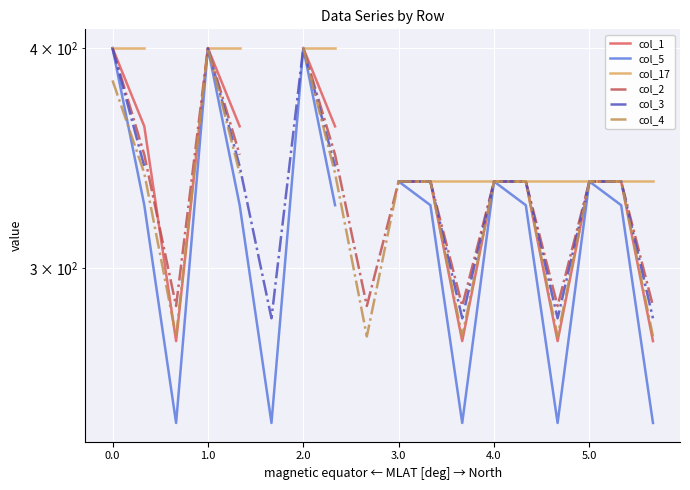

What is the total value across all series at 11?

1694.7